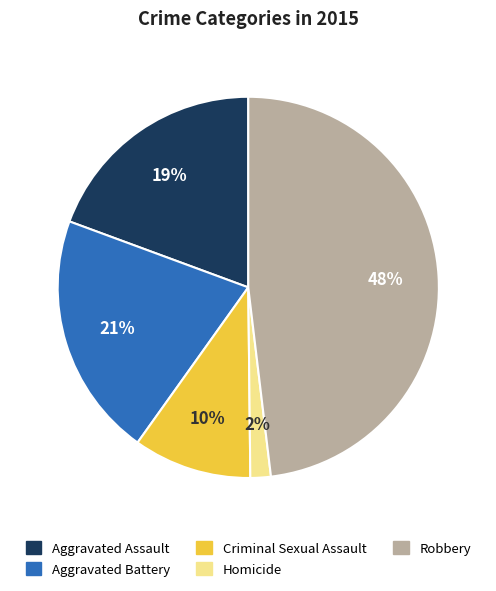

The Aggravated Assault slice represents 19% of the pie. True or false?

True